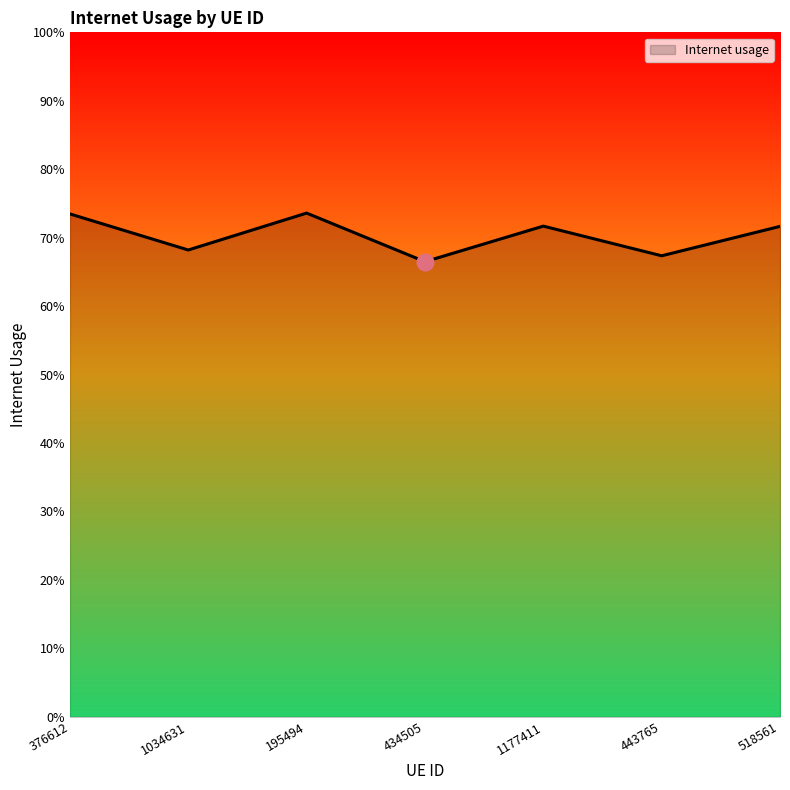

Is this an area chart (filled region under the line)?

Yes